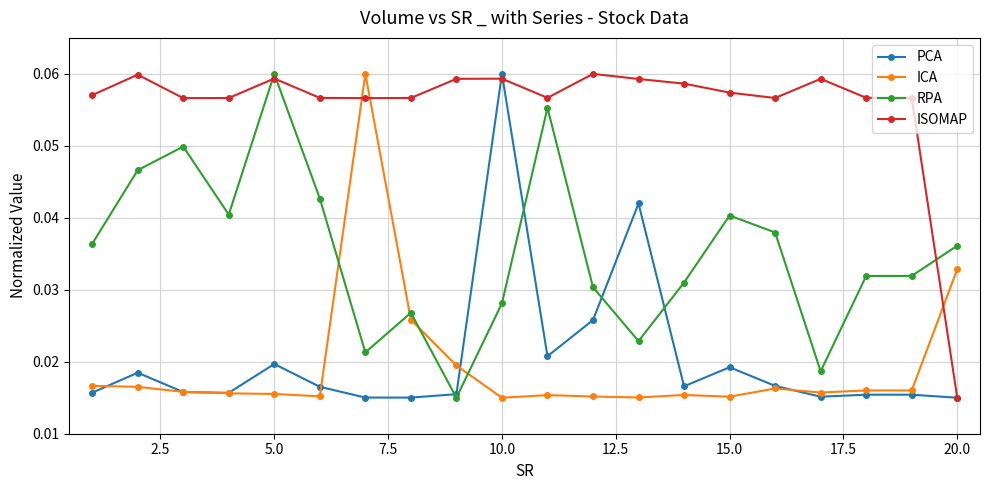

How many ISOMAP values are between 0 and 1?

20